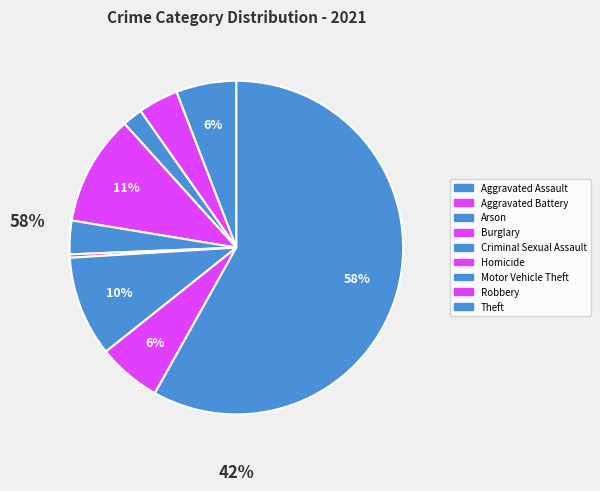

Which has a higher value, Theft or Criminal Sexual Assault?

Theft